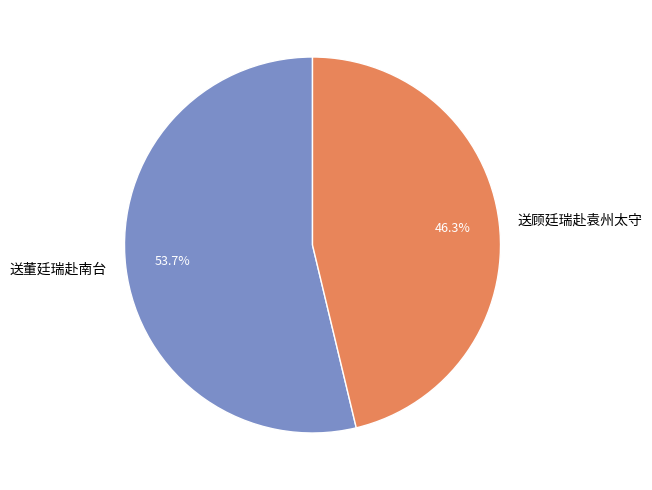

Does any single category account for the majority?

Yes